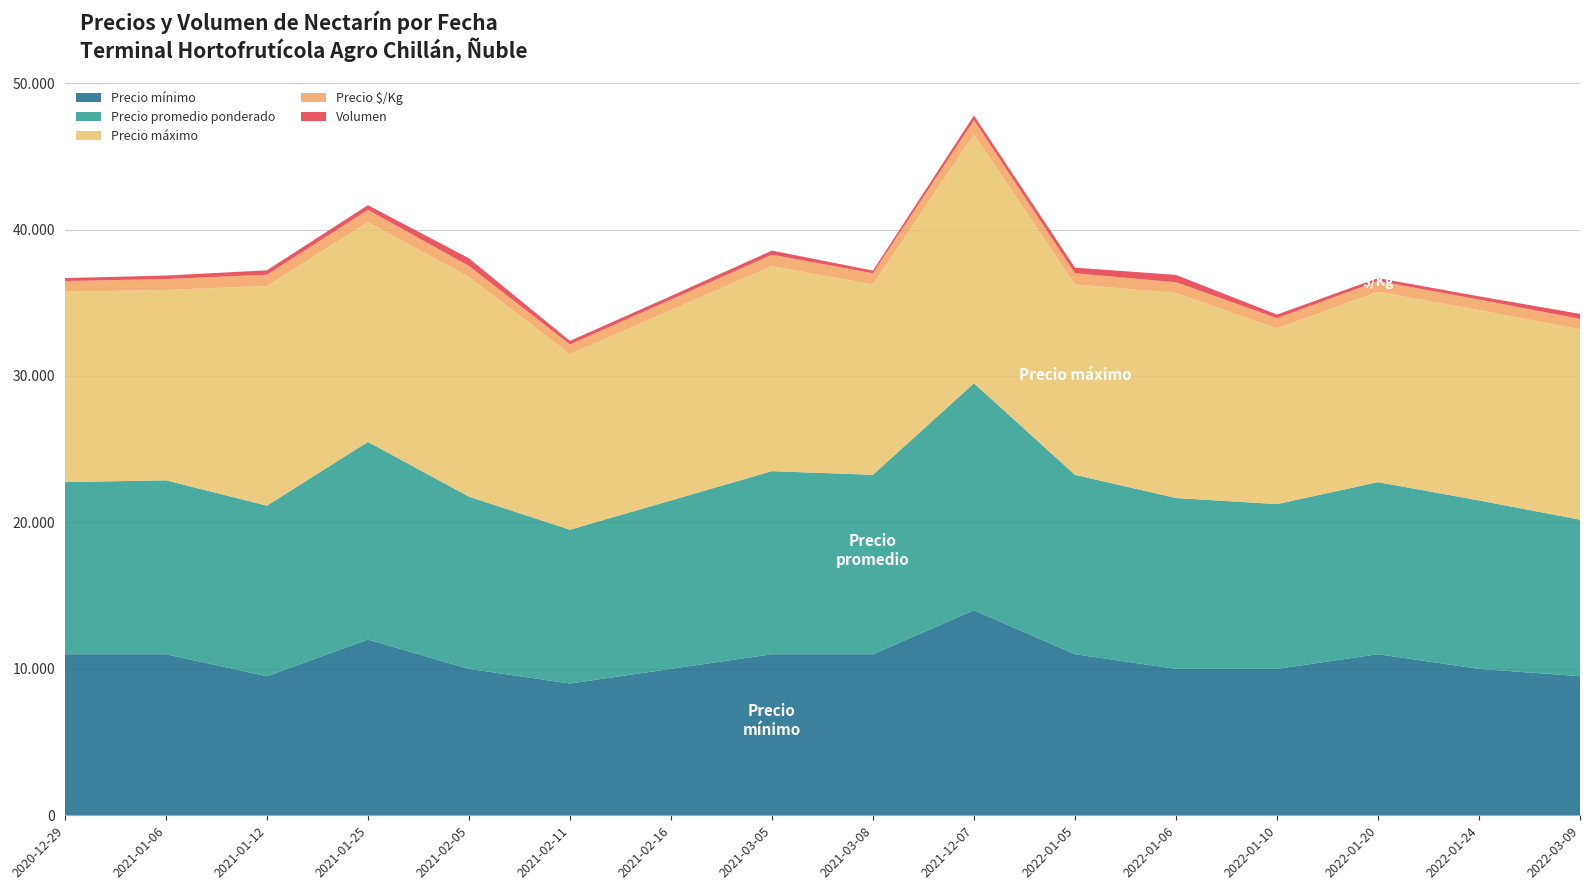

Reading left to right, transcribe all the data shown in this chart.

Precio mínimo: 2020-12-29=11000	2021-01-06=11000	2021-01-12=9500	2021-01-25=12000	2021-02-05=10000	2021-02-11=9000	2021-02-16=10000	2021-03-05=11000	2021-03-08=11000	2021-12-07=14000	2022-01-05=11000	2022-01-06=10000	2022-01-10=10000	2022-01-20=11000	2022-01-24=10000	2022-03-09=9500
Precio promedio ponderado: 2020-12-29=11750	2021-01-06=11875	2021-01-12=11645	2021-01-25=13500	2021-02-05=11760	2021-02-11=10500	2021-02-16=11500	2021-03-05=12500	2021-03-08=12250	2021-12-07=15500	2022-01-05=12250	2022-01-06=11667	2022-01-10=11250	2022-01-20=11750	2022-01-24=11500	2022-03-09=10687
Precio máximo: 2020-12-29=13000	2021-01-06=13000	2021-01-12=15000	2021-01-25=15000	2021-02-05=15000	2021-02-11=12000	2021-02-16=13000	2021-03-05=14000	2021-03-08=13000	2021-12-07=17000	2022-01-05=13000	2022-01-06=14000	2022-01-10=12000	2022-01-20=13000	2022-01-24=13000	2022-03-09=13000
Precio $/Kg: 2020-12-29=734	2021-01-06=742	2021-01-12=769	2021-01-25=844	2021-02-05=756	2021-02-11=656	2021-02-16=719	2021-03-05=781	2021-03-08=766	2021-12-07=969	2022-01-05=766	2022-01-06=734	2022-01-10=703	2022-01-20=734	2022-01-24=719	2022-03-09=713
Volumen: 2020-12-29=200	2021-01-06=240	2021-01-12=300	2021-01-25=320	2021-02-05=520	2021-02-11=240	2021-02-16=240	2021-03-05=280	2021-03-08=180	2021-12-07=320	2022-01-05=380	2022-01-06=500	2022-01-10=240	2022-01-20=200	2022-01-24=220	2022-03-09=340